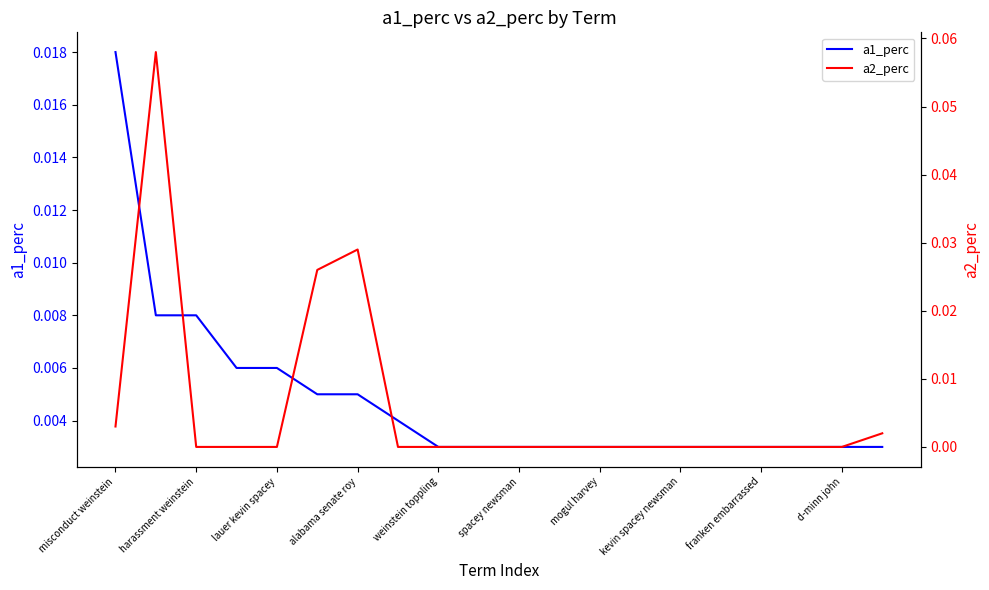

Reading left to right, transcribe all the data shown in this chart.

a1_perc: 0.0	0.0	0.0	0.0	0.0	0.0	0.0	0.0	0.0	0.0	0.0	0.0	0.0	0.0	0.0	0.0	0.0	0.0	0.0	0.0
a2_perc: 0.0	0.1	0.0	0.0	0.0	0.0	0.0	0.0	0.0	0.0	0.0	0.0	0.0	0.0	0.0	0.0	0.0	0.0	0.0	0.0